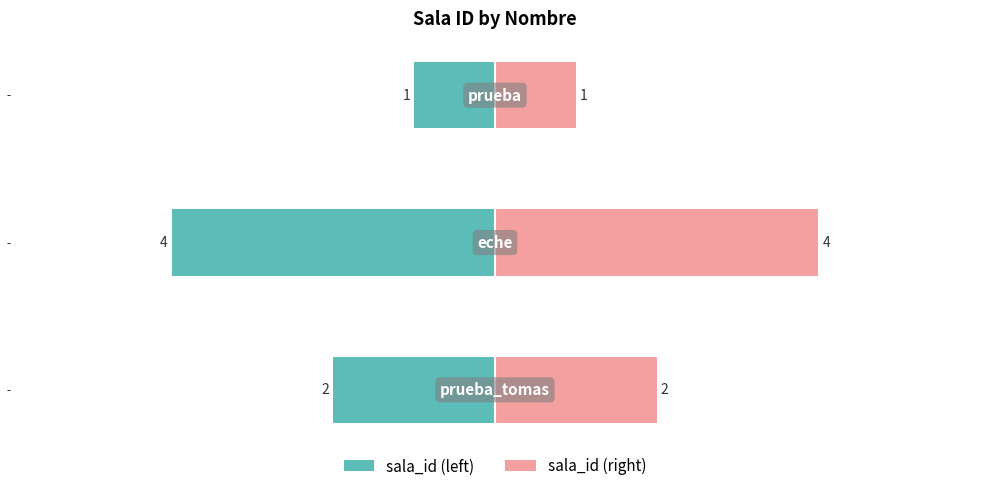

What is the approximate value of sala_id (left) at −2?

-1